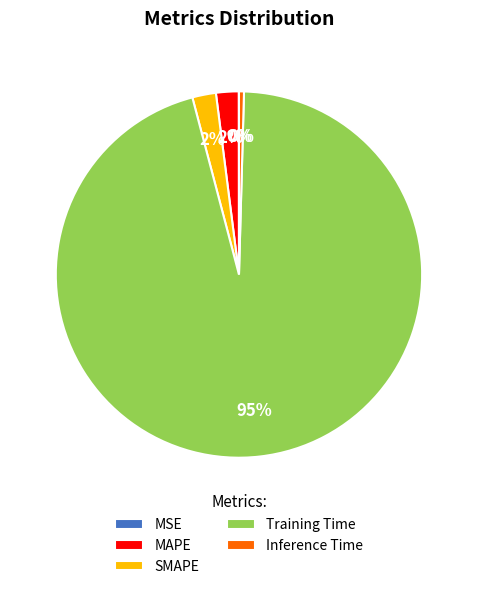

True or false: Training Time accounts for 95% of the total.

True